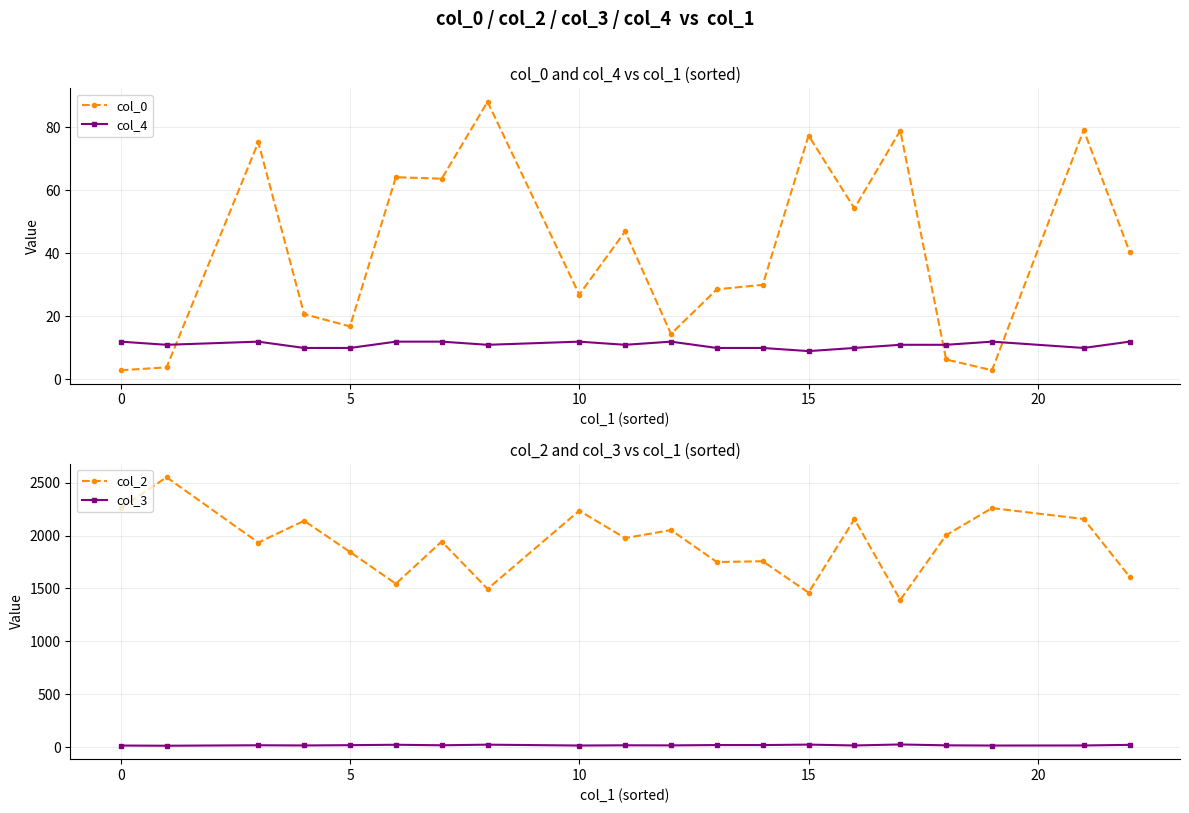

What is the average value of the col_3 series?

18.7